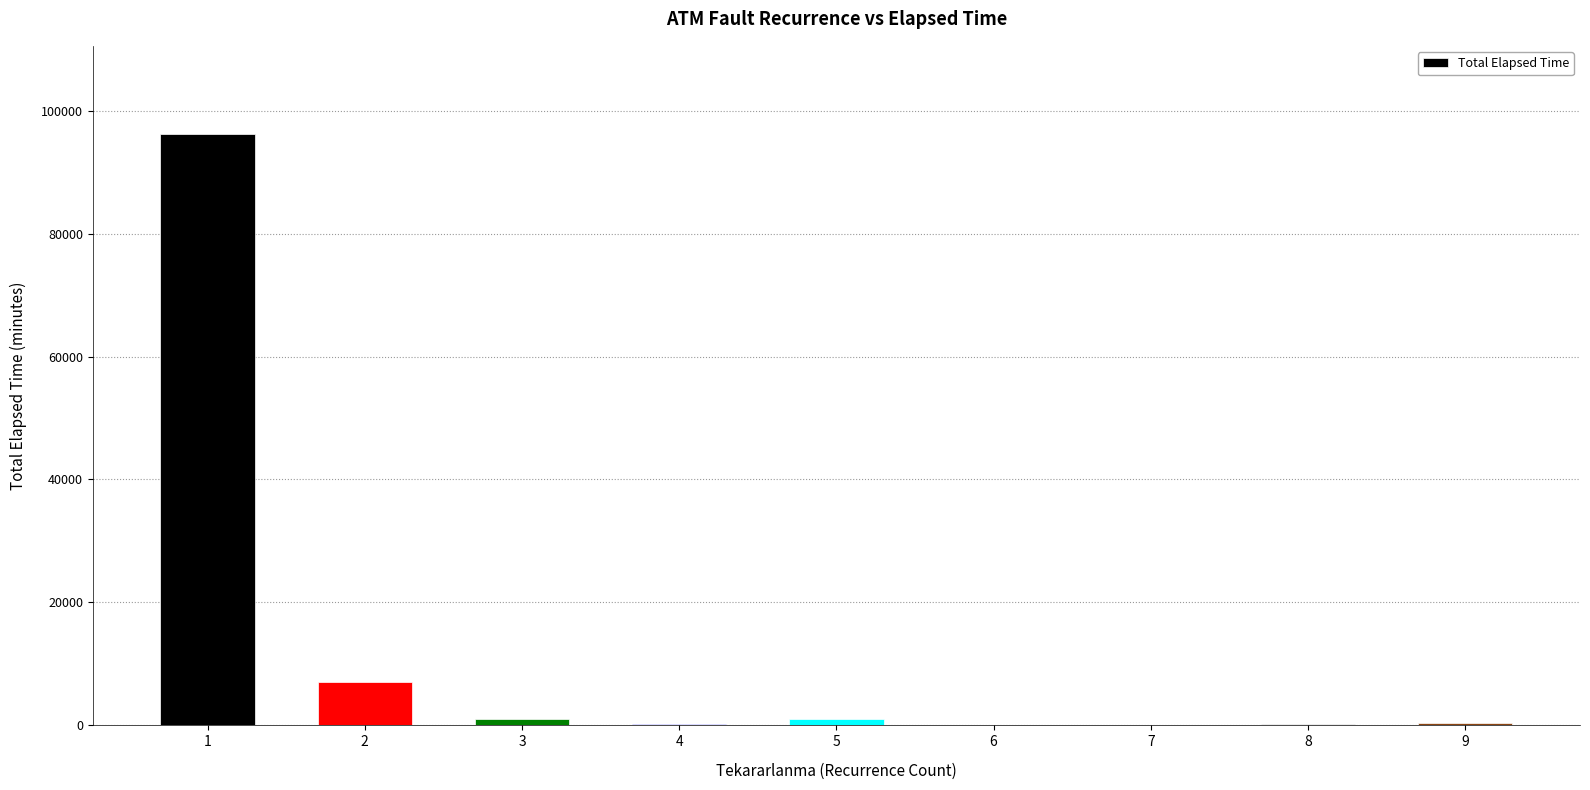

Are the bars horizontal?

No